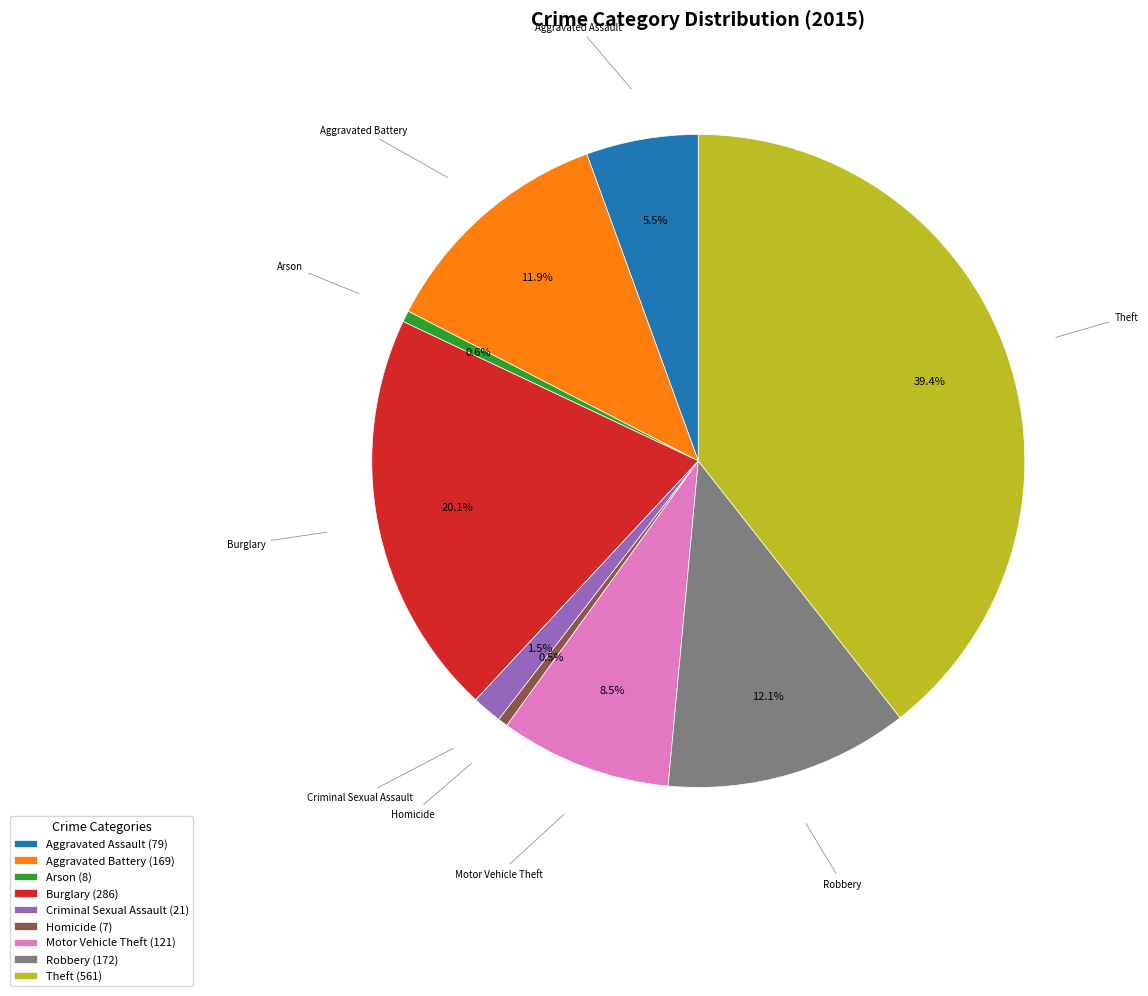

The Aggravated Battery slice represents 12% of the pie. True or false?

True